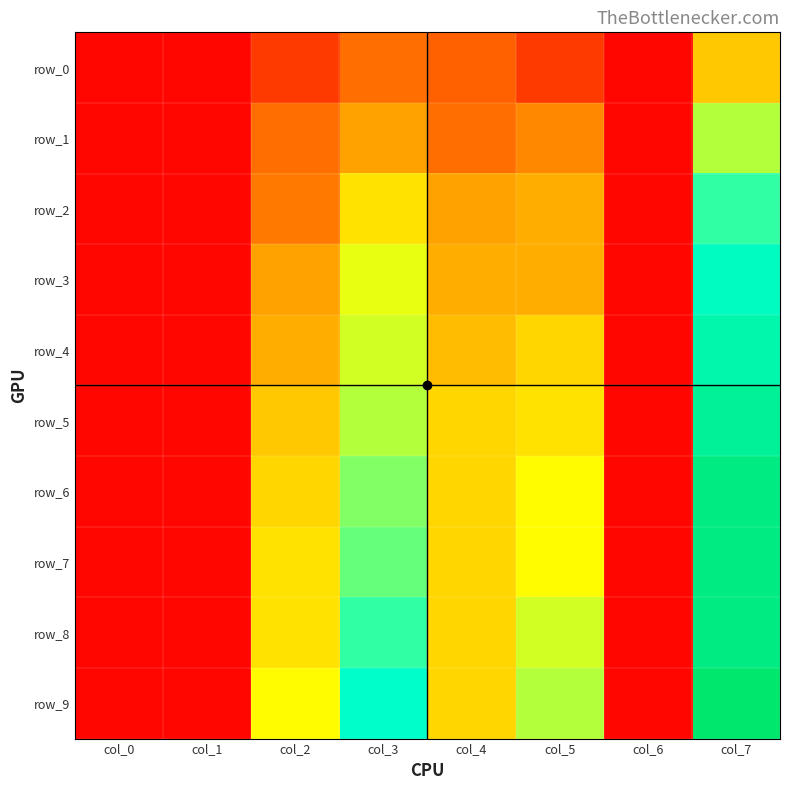

What is the sum of the row_2 values at col_7 and col_0?

0.5